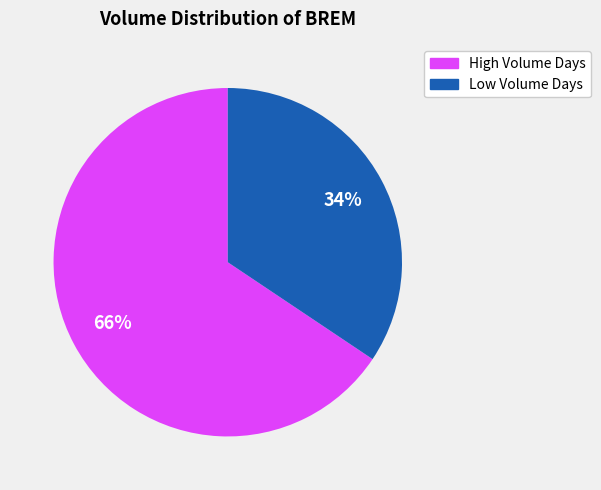

Is there a majority slice in this chart?

Yes